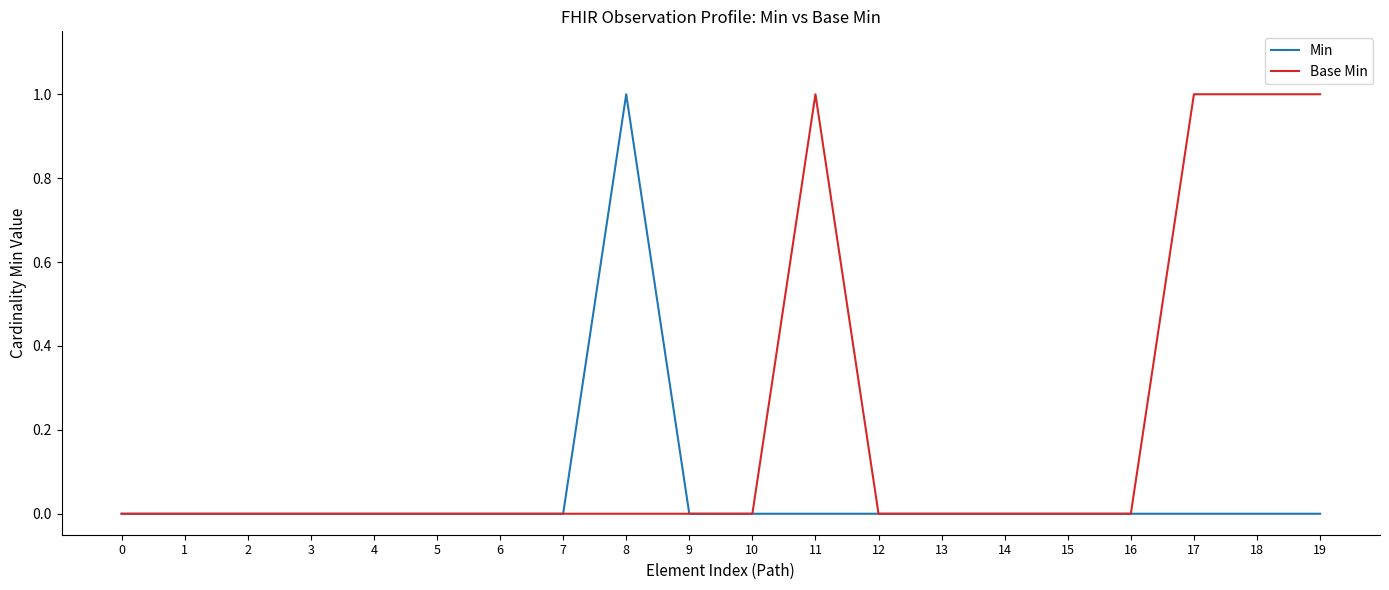

Reading left to right, list all the values displayed in this chart.

Min: 0=0	1=0	2=0	3=0	4=0	5=0	6=0	7=0	8=1	9=0	10=0	11=0	12=0	13=0	14=0	15=0	16=0	17=0	18=0	19=0
Base Min: 0=0	1=0	2=0	3=0	4=0	5=0	6=0	7=0	8=0	9=0	10=0	11=1	12=0	13=0	14=0	15=0	16=0	17=1	18=1	19=1